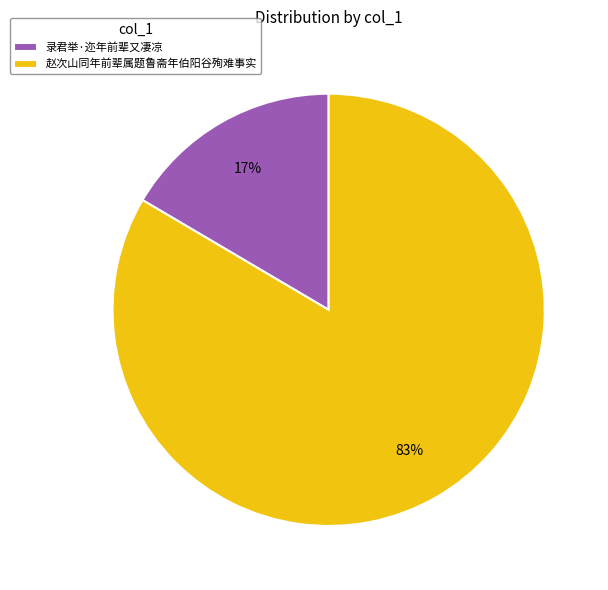

Between 赵次山同年前辈属题鲁斋年伯阳谷殉难事实 and 录君举·迩年前辈又凄凉, which is larger?

赵次山同年前辈属题鲁斋年伯阳谷殉难事实